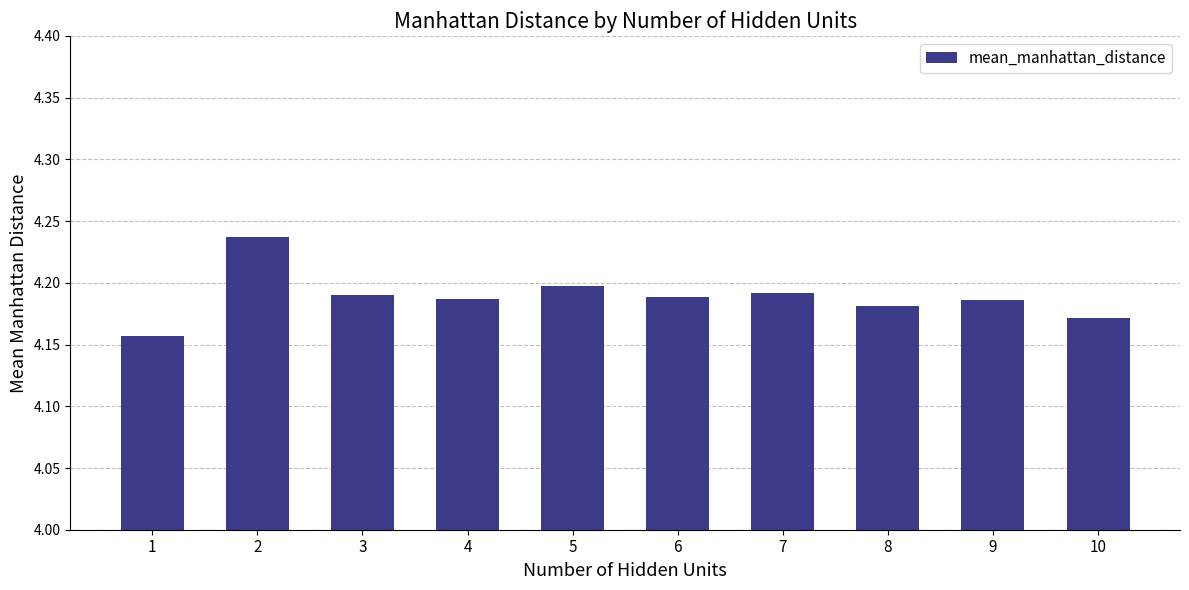

The value at 5 is 4.2. True or false?

True